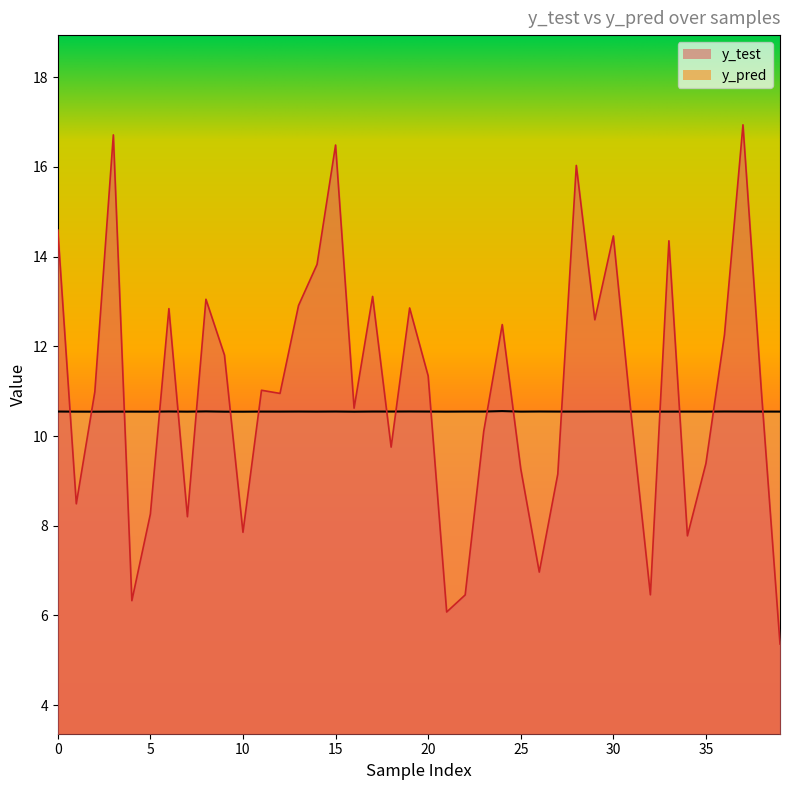

Which category has the highest value in the y_test series?

37